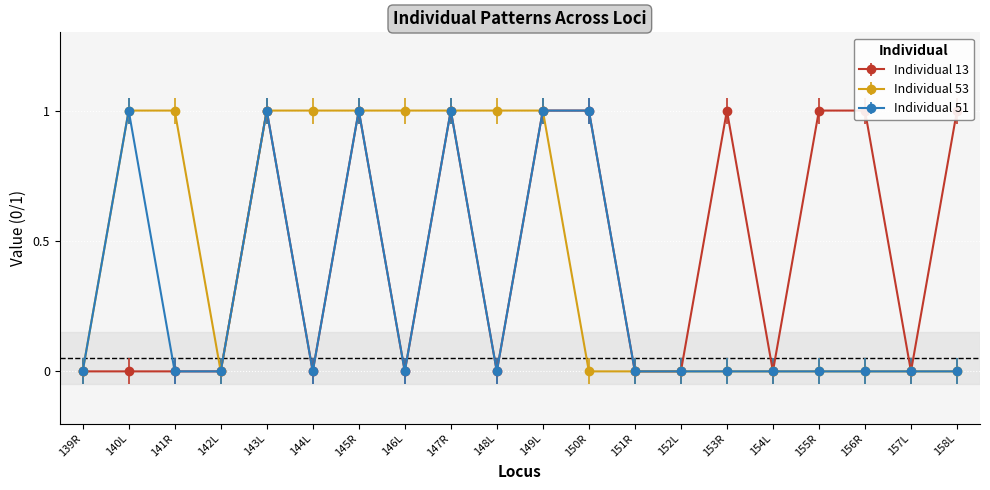

What is the label of the 15th point from the left?

153R